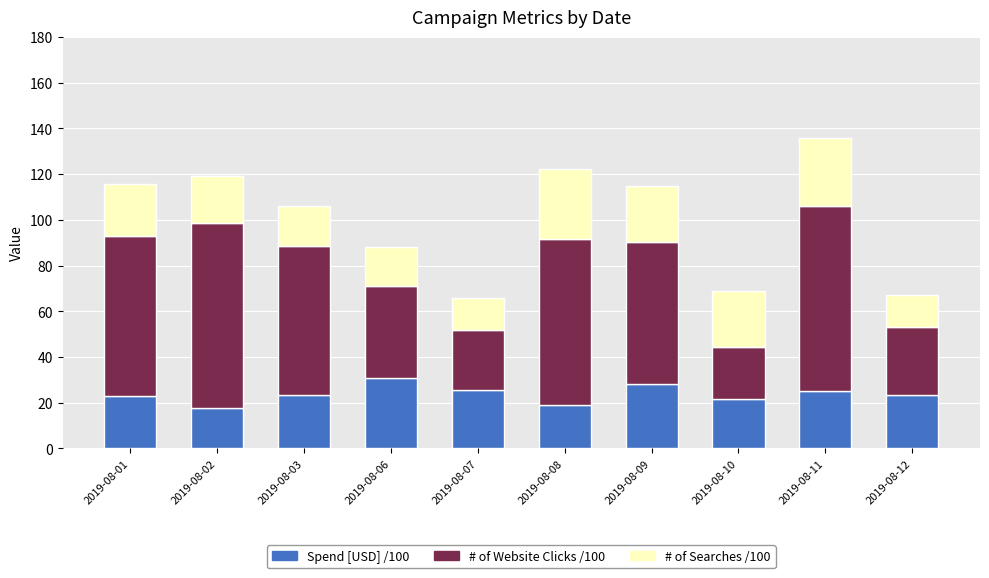

What is the sum of all Spend [USD] /100 values?

236.8